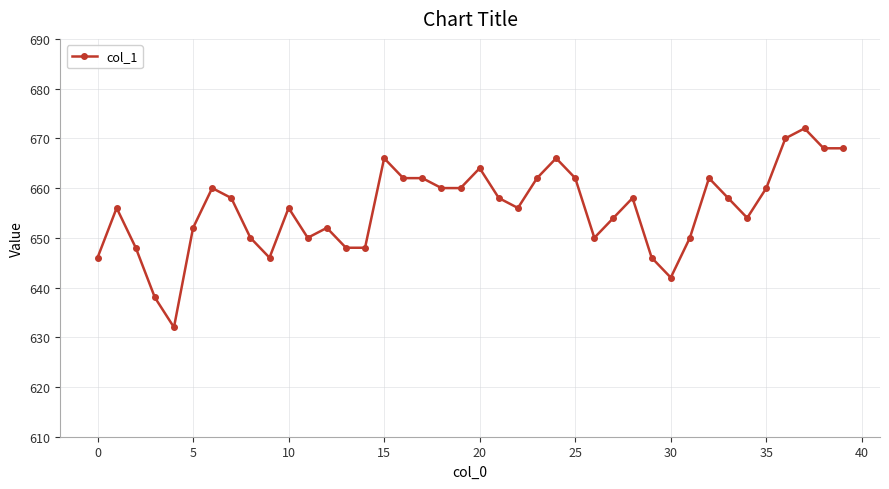

What is the difference between the maximum and minimum values?

40